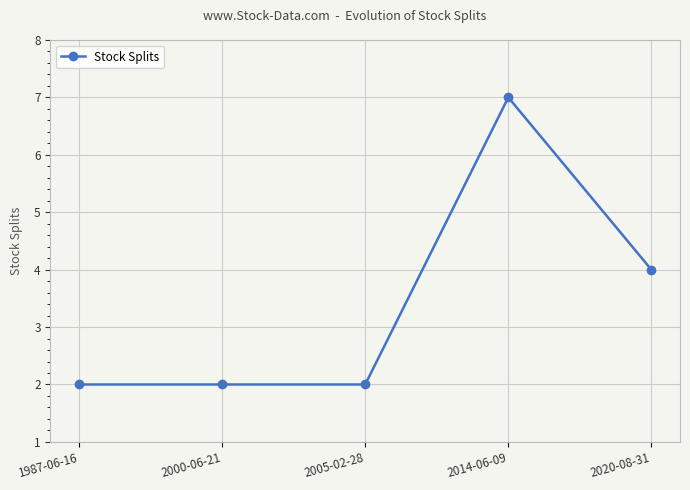

What value does the data have at 2020-08-31?

4